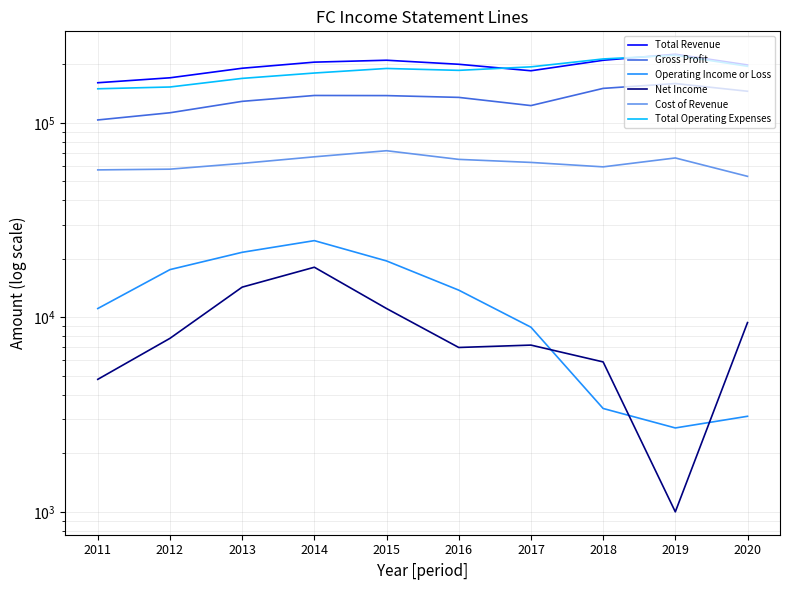

At 2012, list the series in order from largest to smallest.

Total Revenue, Total Operating Expenses, Gross Profit, Cost of Revenue, Operating Income or Loss, Net Income